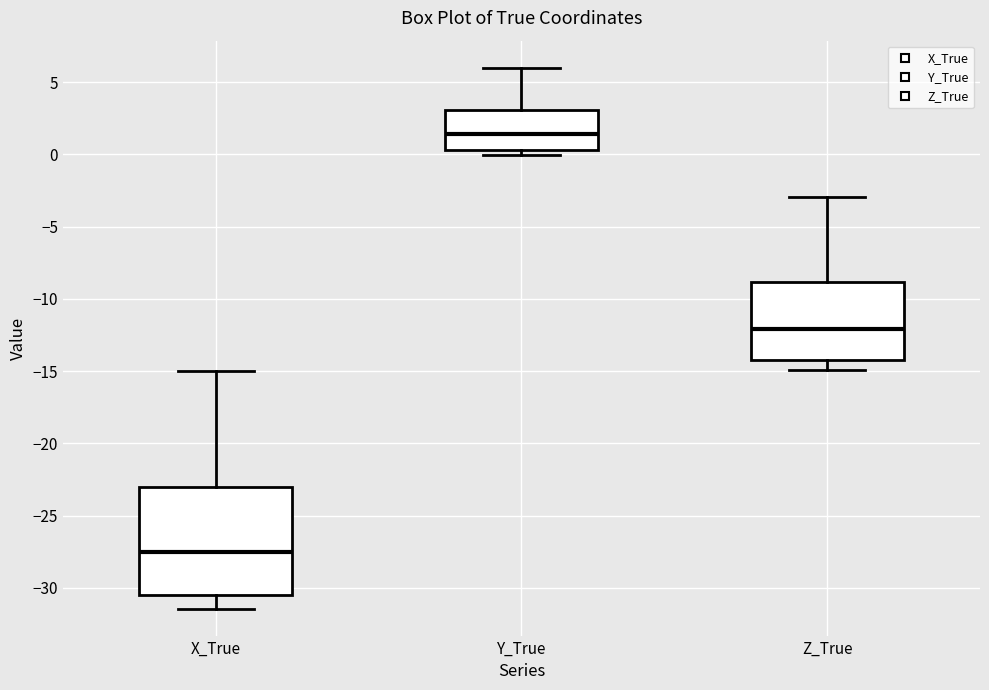

Where does the upper whisker of the box for Z_True end on the y-axis? The values are not printed on the chart, so give them approximately, as read against the axis.

-3.0